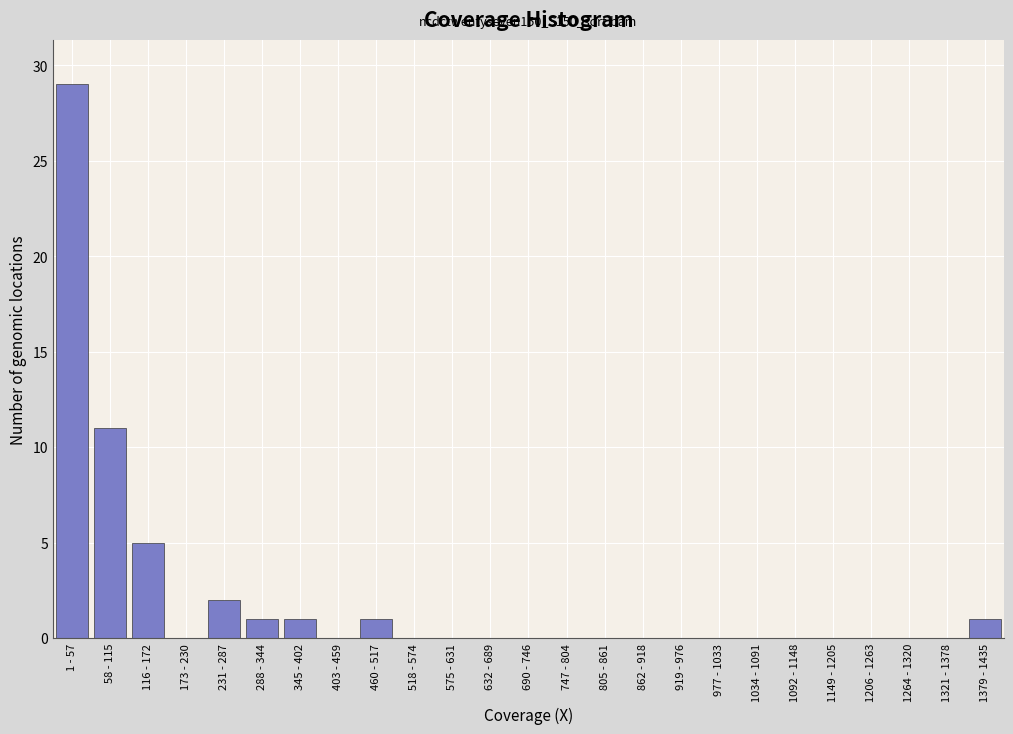

Reading left to right, list all the values displayed in this chart.

1 - 57=29	58 - 115=11	116 - 172=5	173 - 230=0	231 - 287=2	288 - 344=1	345 - 402=1	403 - 459=0	460 - 517=1	518 - 574=0	575 - 631=0	632 - 689=0	690 - 746=0	747 - 804=0	805 - 861=0	862 - 918=0	919 - 976=0	977 - 1033=0	1034 - 1091=0	1092 - 1148=0	1149 - 1205=0	1206 - 1263=0	1264 - 1320=0	1321 - 1378=0	1379 - 1435=1